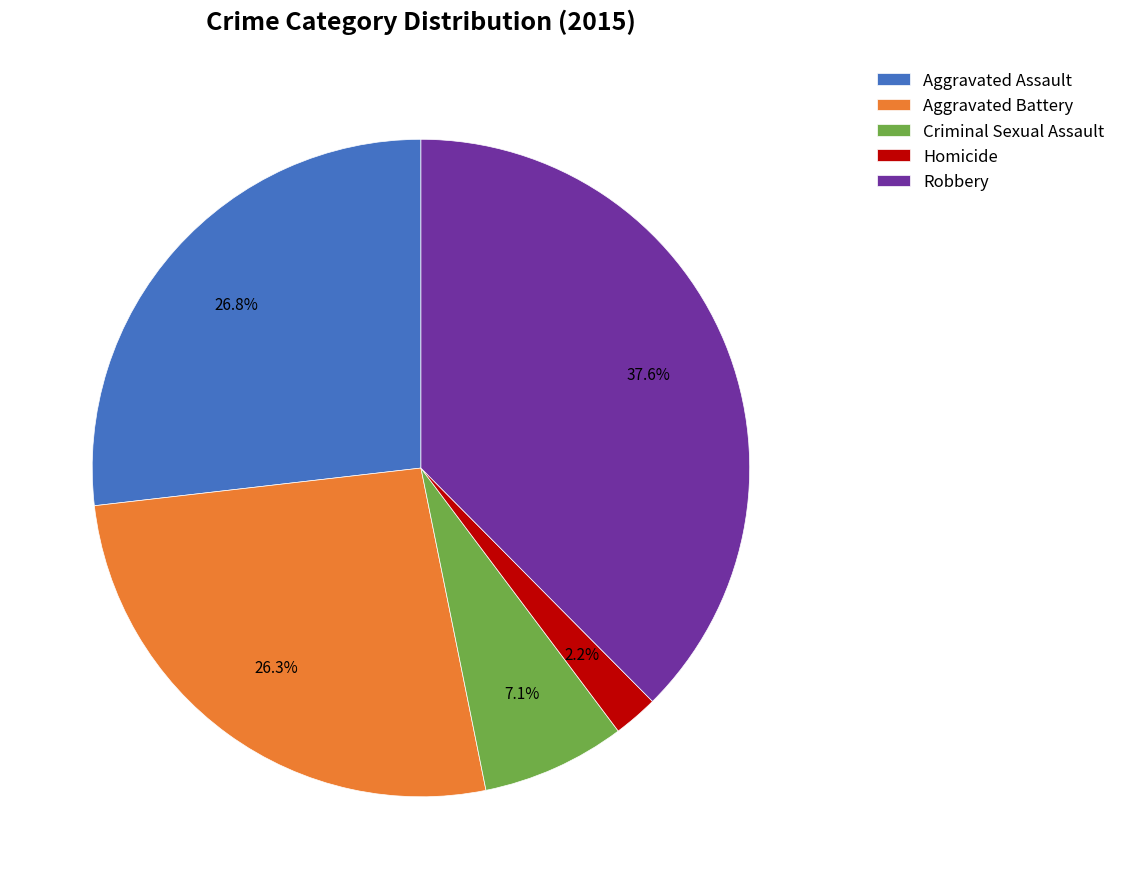

What is the largest slice in the pie chart?

Robbery